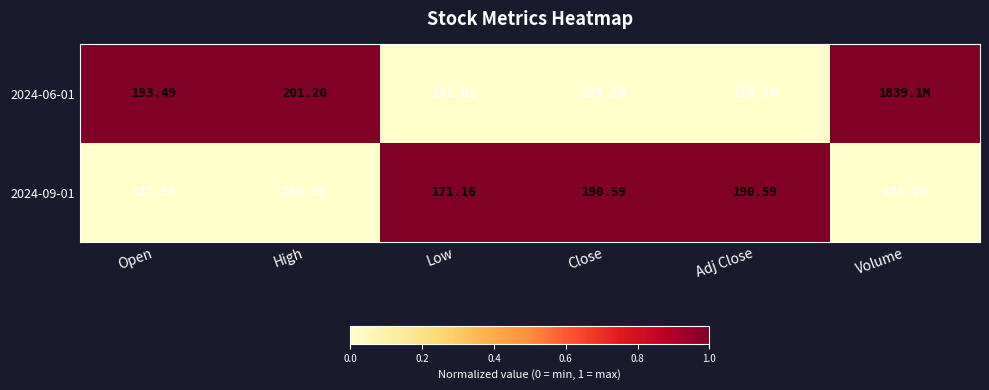

Is the value of 2024-06-01 at Open greater than the value of 2024-09-01 at Open?

Yes